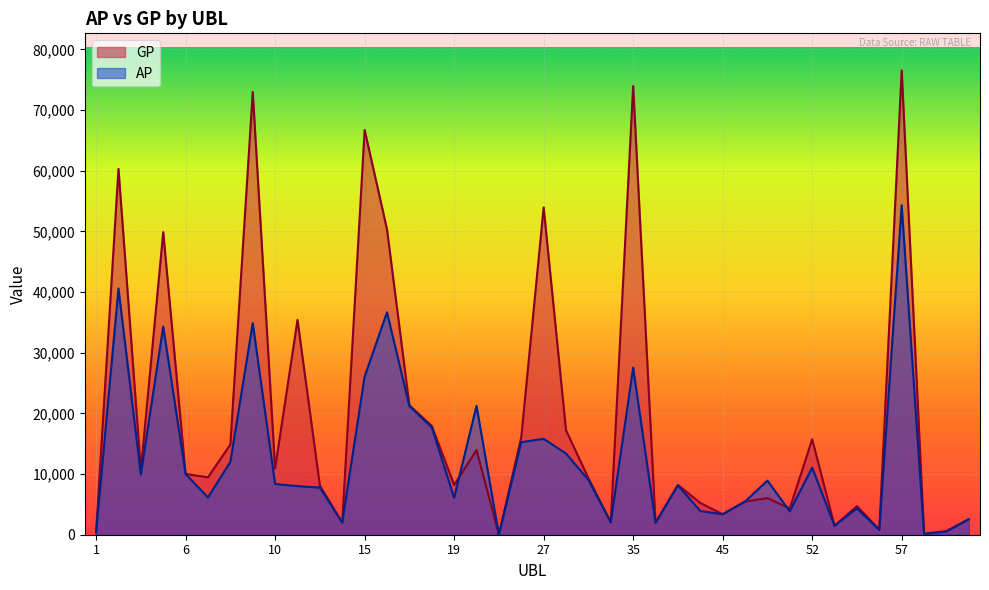

At which category does the chart reach its peak across all series?

57